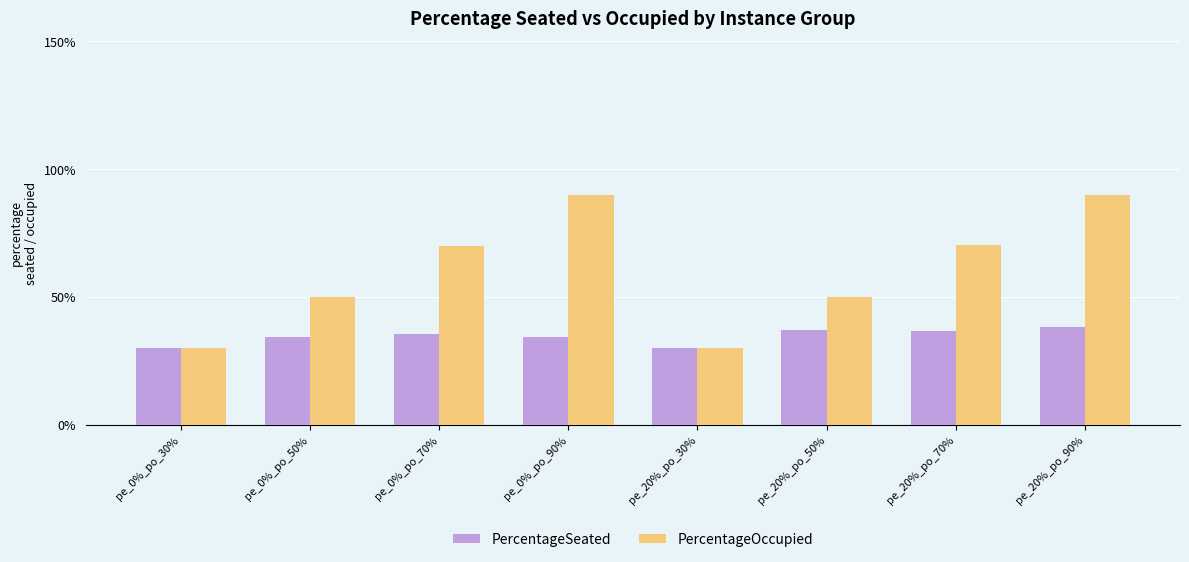

Reading left to right, list all the values displayed in this chart.

PercentageSeated: pe_0%_po_30%=0.3	pe_0%_po_50%=0.3	pe_0%_po_70%=0.4	pe_0%_po_90%=0.3	pe_20%_po_30%=0.3	pe_20%_po_50%=0.4	pe_20%_po_70%=0.4	pe_20%_po_90%=0.4
PercentageOccupied: pe_0%_po_30%=0.3	pe_0%_po_50%=0.5	pe_0%_po_70%=0.7	pe_0%_po_90%=0.9	pe_20%_po_30%=0.3	pe_20%_po_50%=0.5	pe_20%_po_70%=0.7	pe_20%_po_90%=0.9